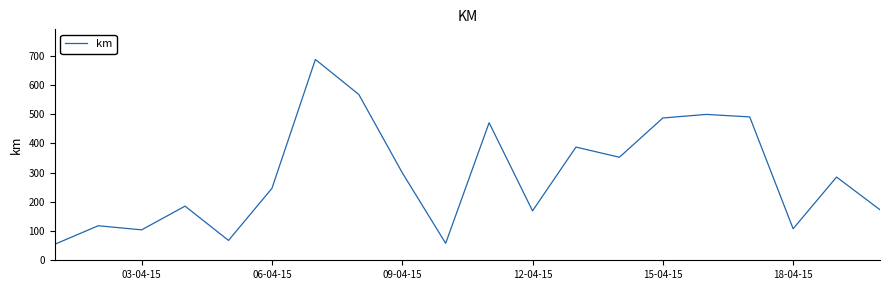

What is the maximum value shown in the chart?

686.7